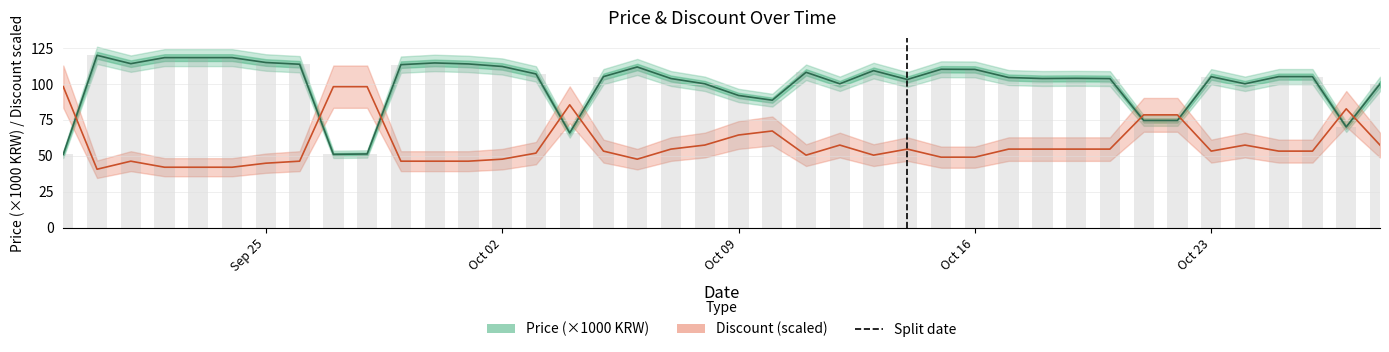

Reading left to right, extract all data points from this chart.

Price (×1000 KRW): 51.0	119.8	114.0	118.2	118.2	118.2	114.8	113.6	51.0	51.2	113.3	114.5	113.8	112.0	106.9	65.9	105.0	111.7	103.7	100.0	91.9	88.6	108.0	100.0	109.2	103.0	110.1	110.0	104.4	103.7	103.8	103.6	74.5	74.5	105.0	100.0	105.0	105.0	70.0	99.9
Discount (% × 1.4): 98.0	40.6	46.2	42.0	42.0	42.0	44.8	46.2	98.0	98.0	46.2	46.2	46.2	47.6	51.8	85.4	53.2	47.6	54.6	57.4	64.4	67.2	50.4	57.4	50.4	54.6	49.0	49.0	54.6	54.6	54.6	54.6	78.4	78.4	53.2	57.4	53.2	53.2	82.6	57.4